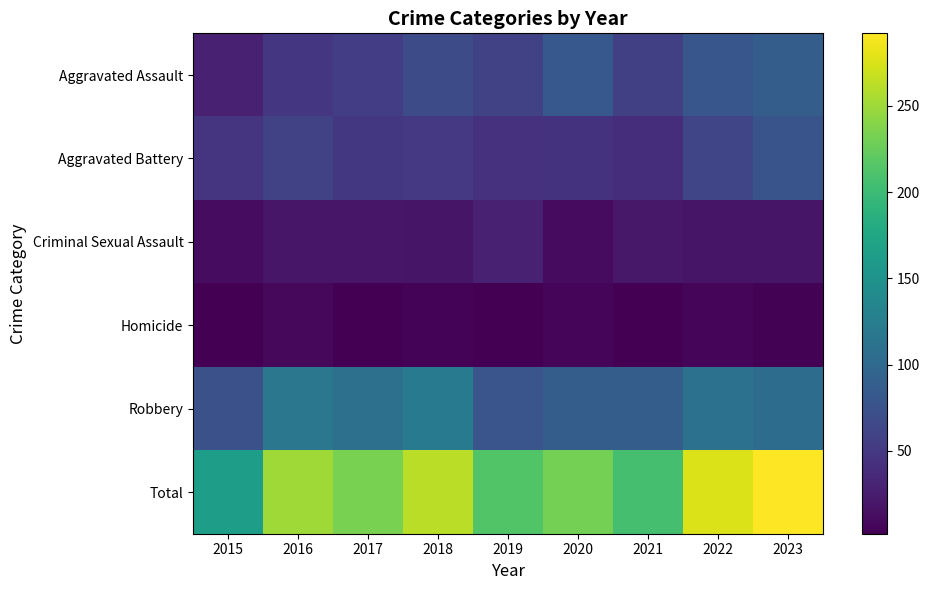

Between 2019 and 2023, which is larger?

2023